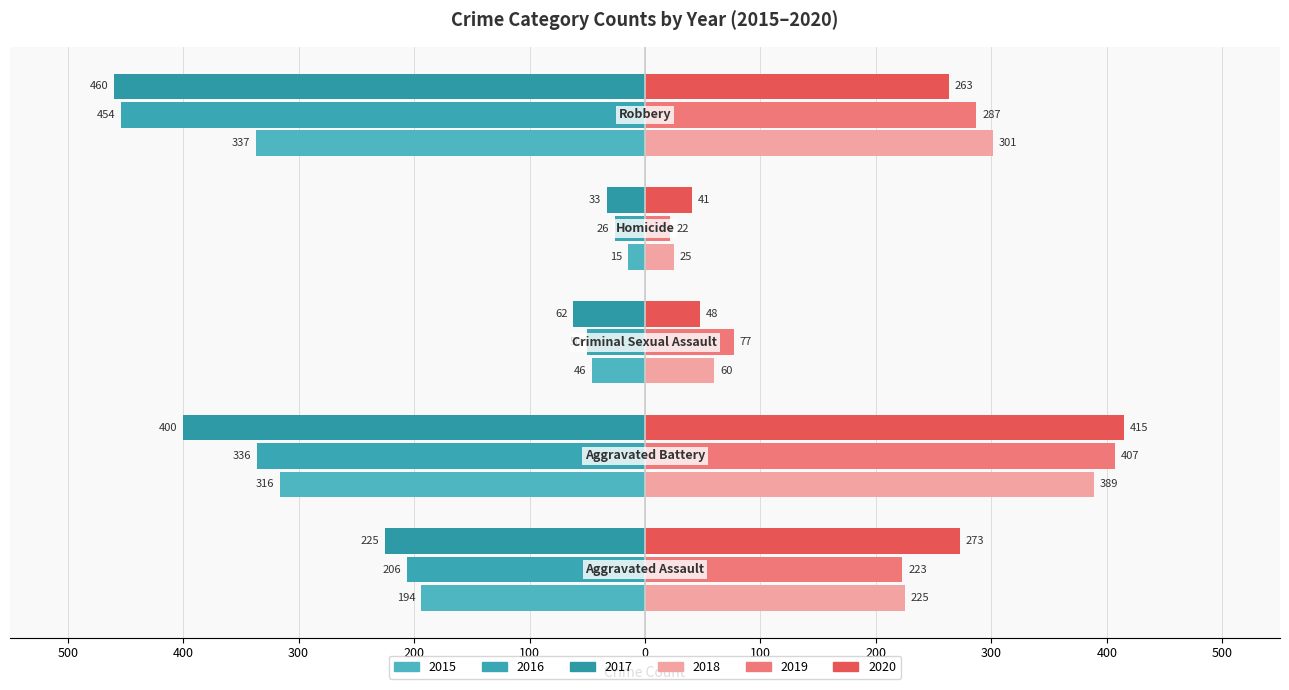

At which category is the sum across all series the highest?

Aggravated Battery